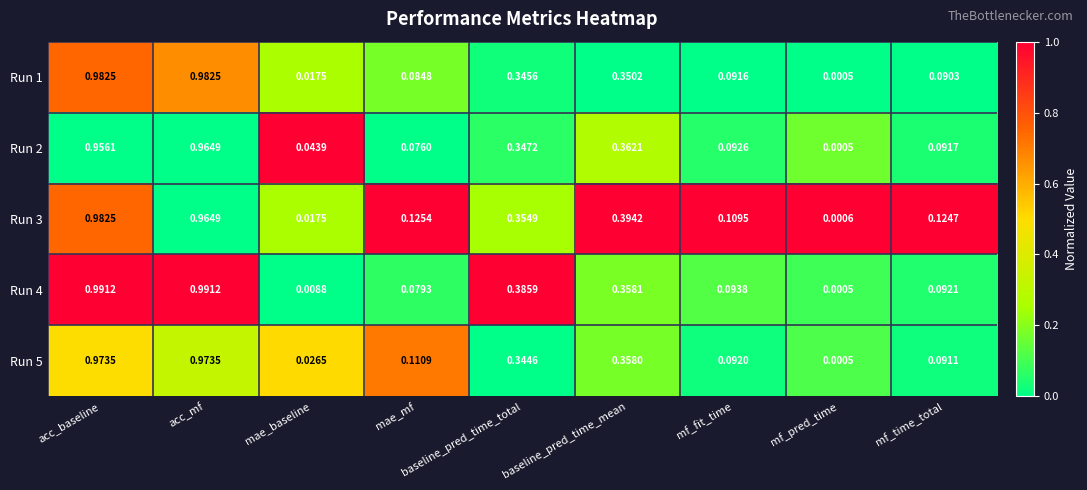

Rank the categories by Run 2 value from highest to lowest.

acc_mf, acc_baseline, baseline_pred_time_mean, baseline_pred_time_total, mf_fit_time, mf_time_total, mae_mf, mae_baseline, mf_pred_time